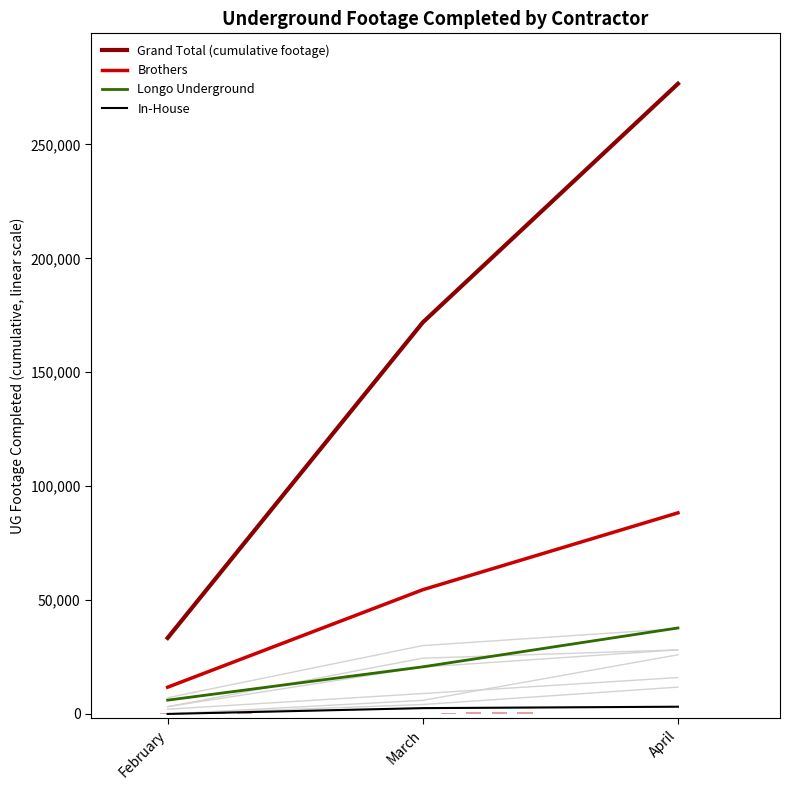

Count the Grand Total (cumulative footage) values in the range 33368 to 276650.

3